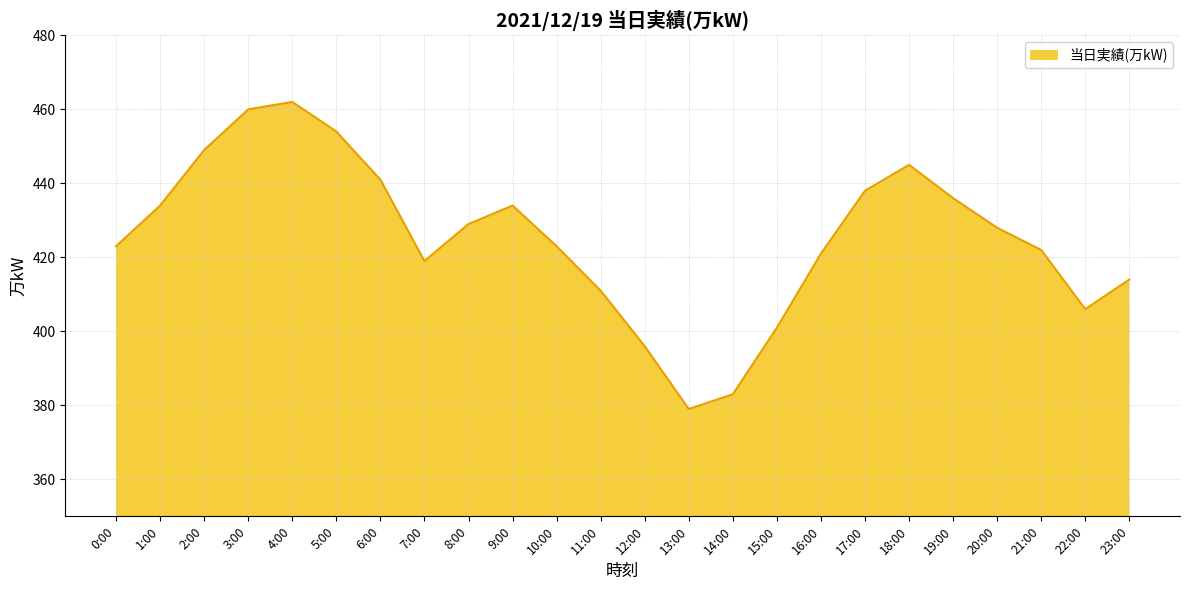

Is it true that the value at 16:00 is 177?

False